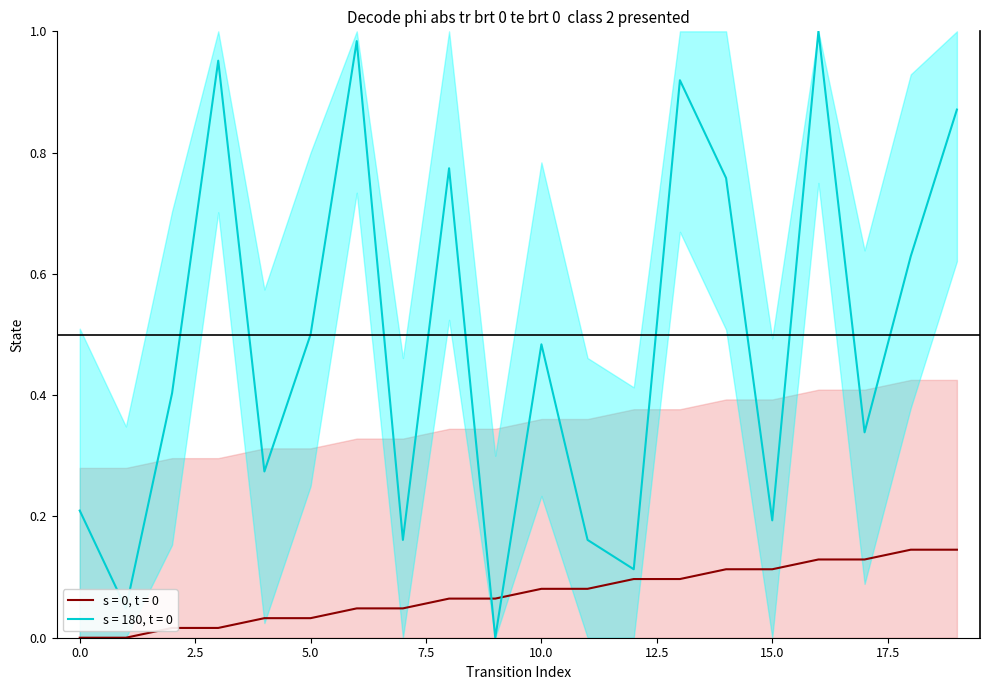

What is the difference between the highest and lowest values at 17?

0.2